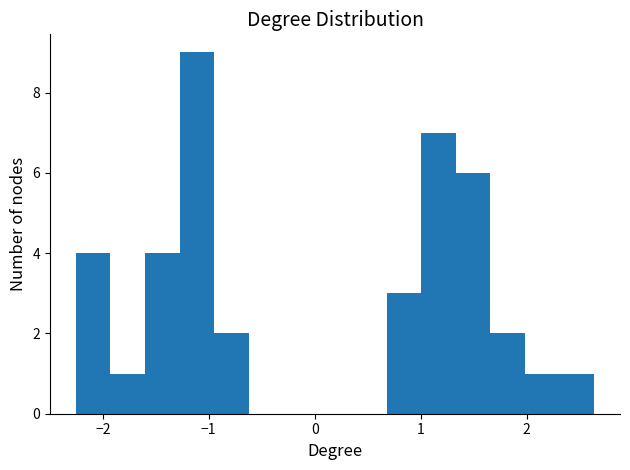

Around what value on the x-axis is the tallest bar? Give the approximate position of its centre, as read against the axis.

-1.1